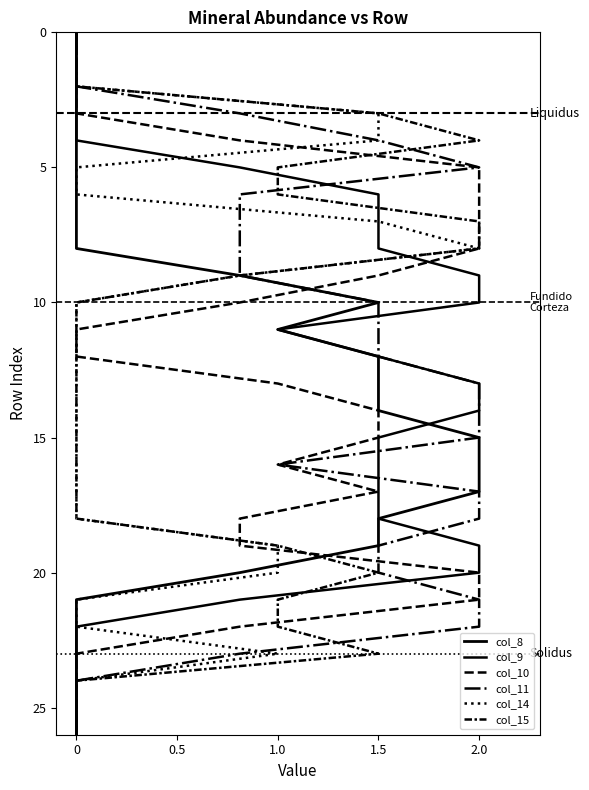

Which series has the largest total across all categories?

col_8